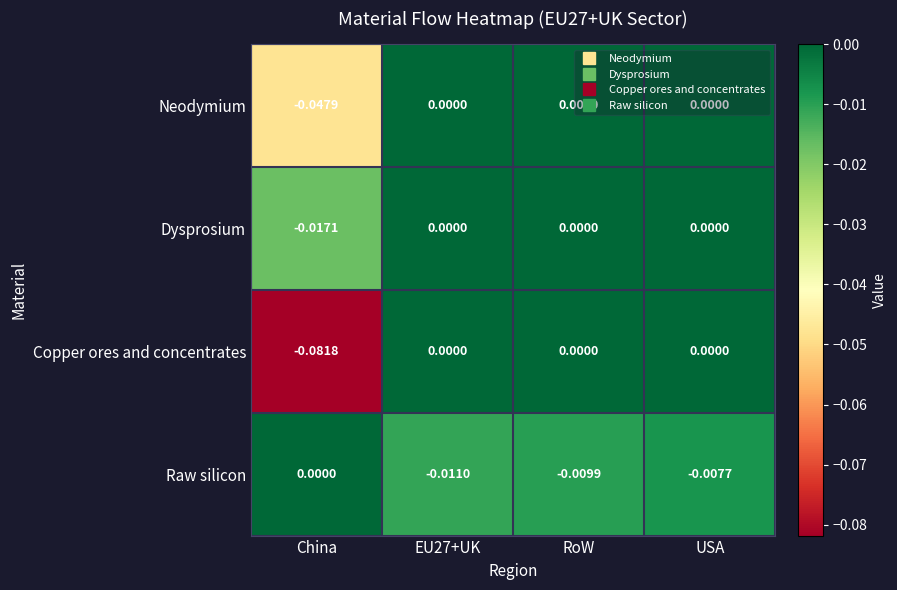

Rank the series by their average value, from highest to lowest.

Dysprosium, Raw silicon, Neodymium, Copper ores and concentrates